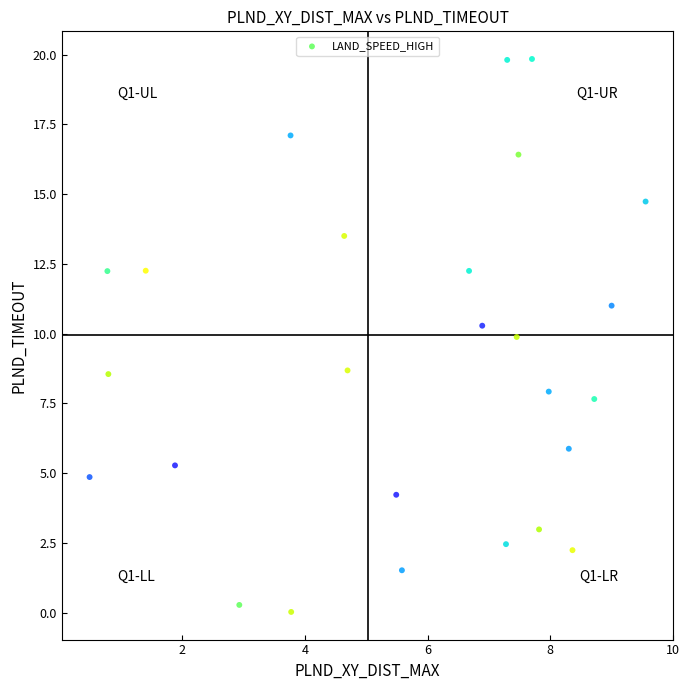

What is the range of X values (max minus min)?

9.1